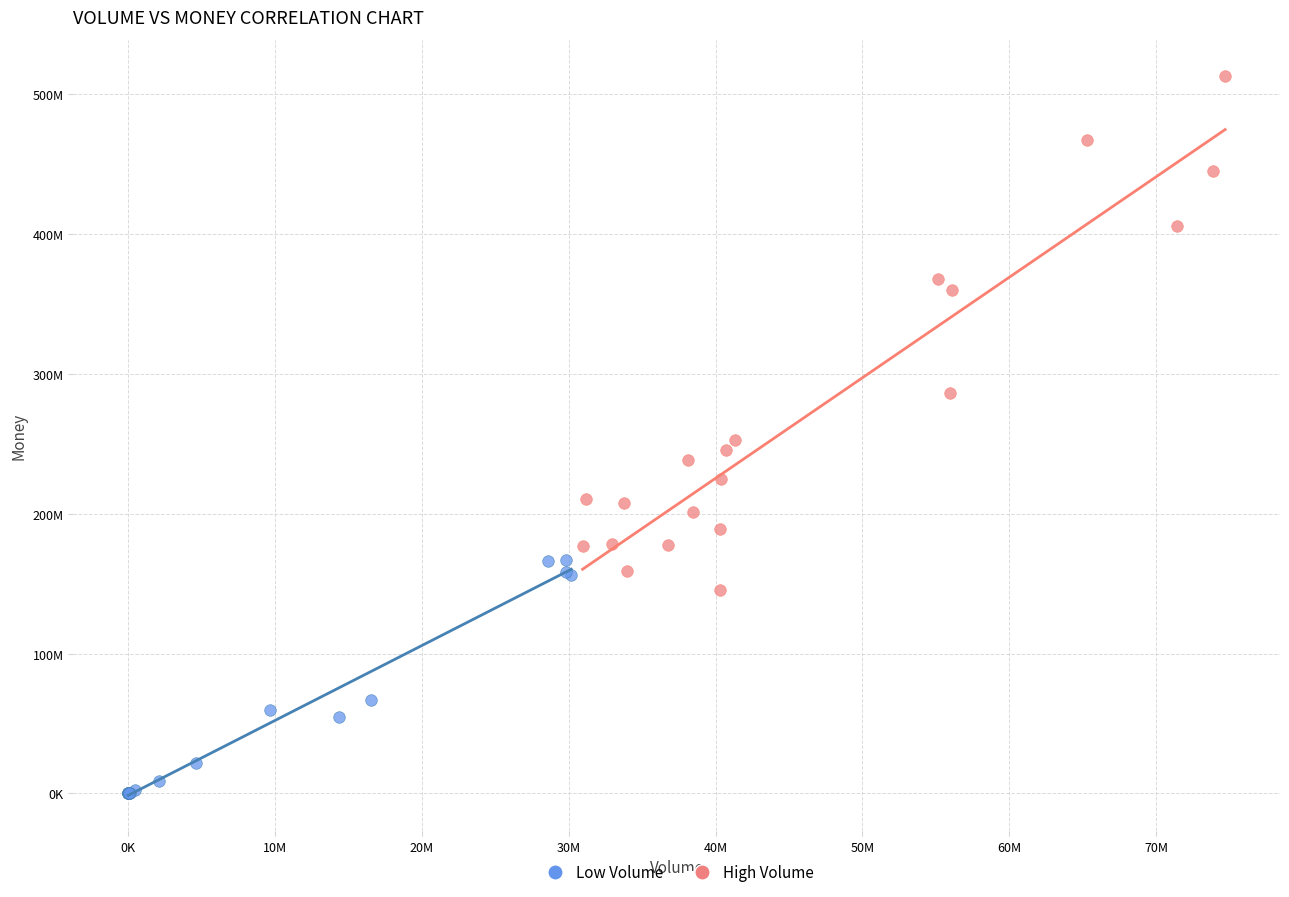

What are all the series names shown in the legend?

Low Volume, High Volume